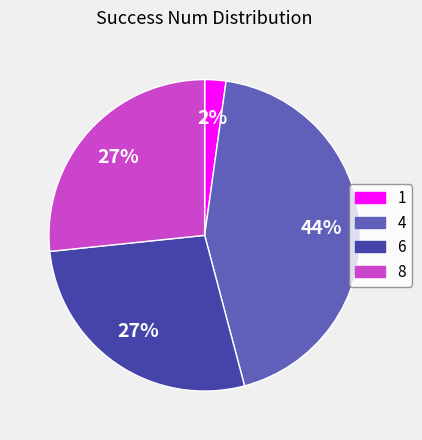

Is it true that 6 is 27% of the pie?

True